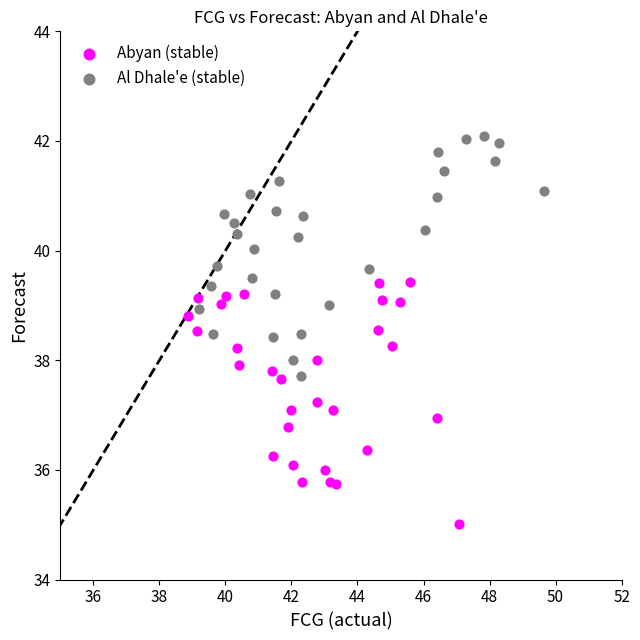

Which series reaches the maximum Y coordinate?

Al Dhale'e (stable)